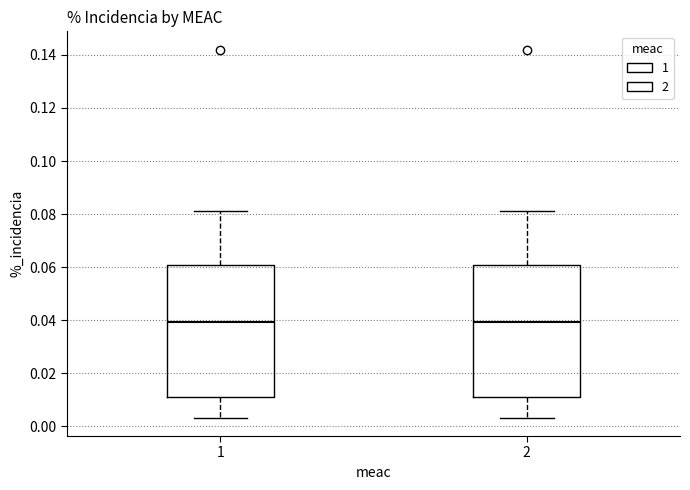

Where is the upper edge of the box at x = 2 on the y-axis? The values are not printed on the chart, so give them approximately, as read against the axis.

0.060